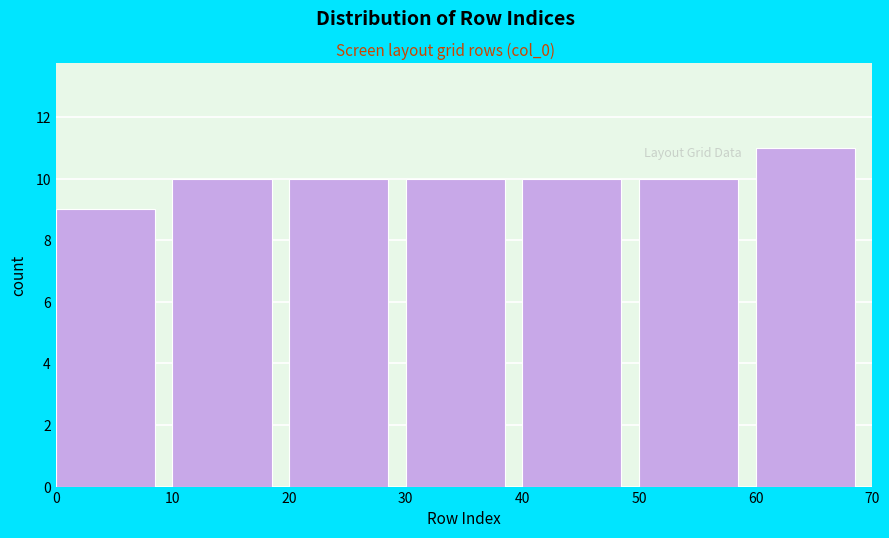

Which range on the x-axis has the tallest bar?

60 to 70